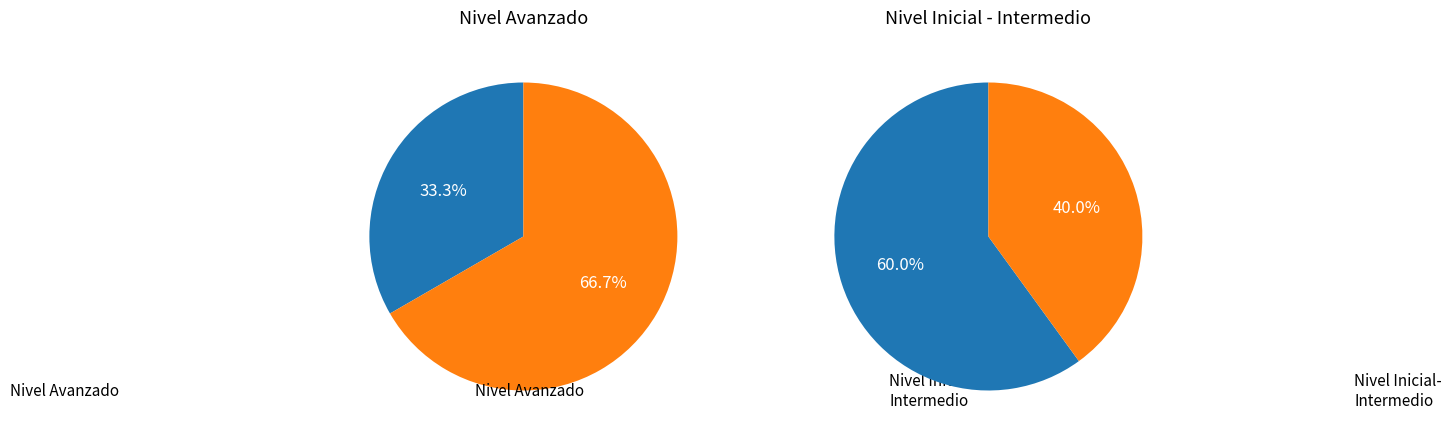

What portion of the pie excludes Nivel Avanzado?

66.7%